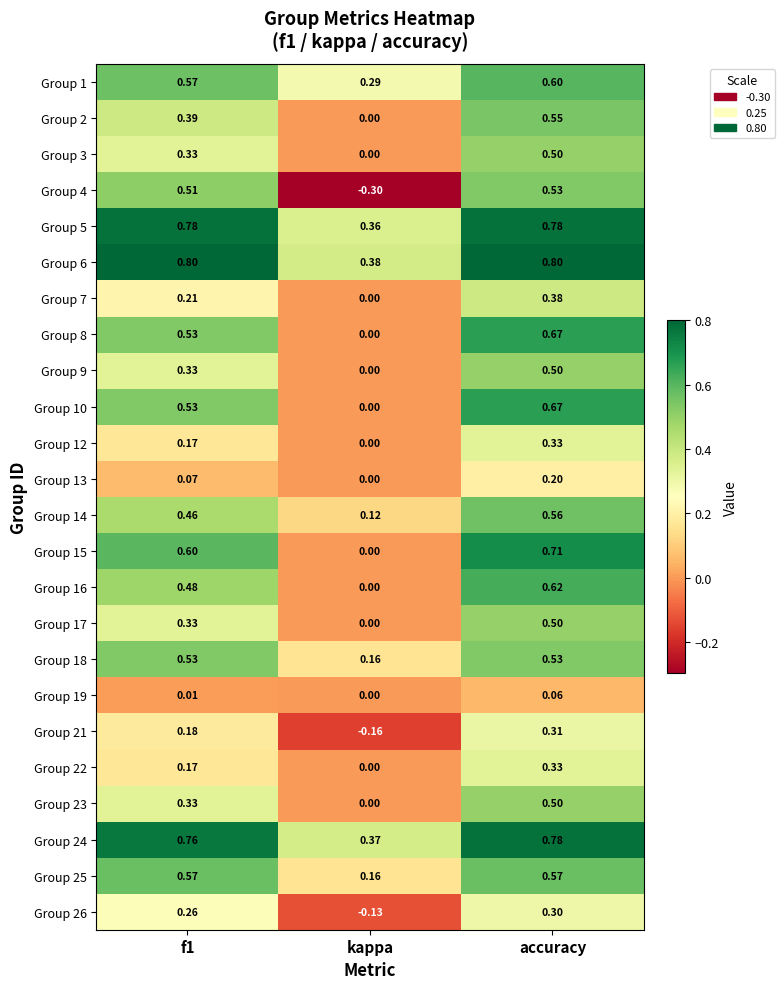

At which category does the chart reach its minimum across all series?

kappa